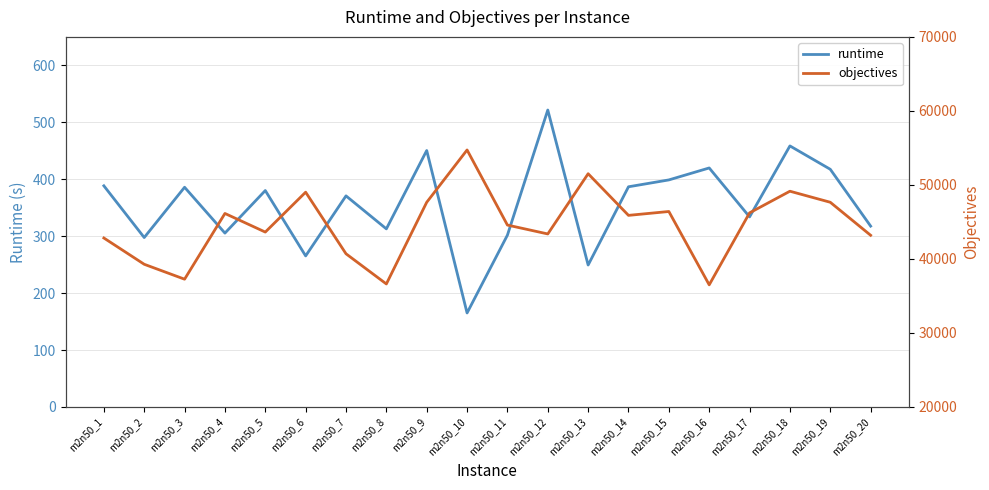

True or false: objectives and runtime intersect in this chart.

False